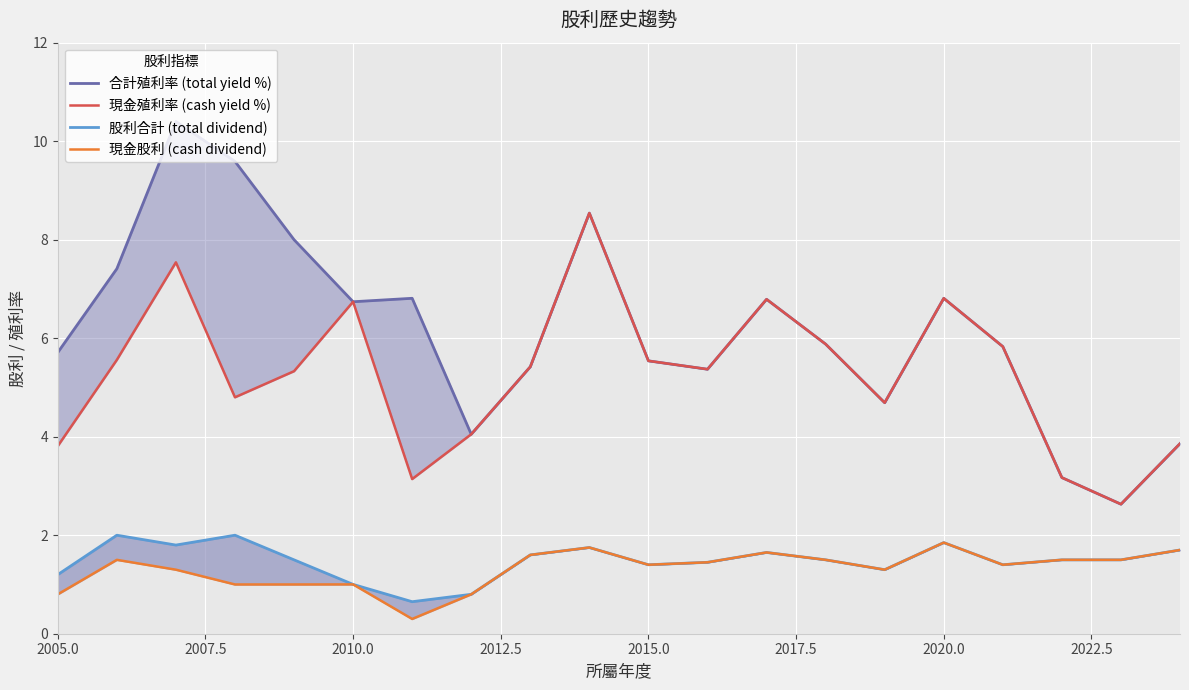

Reading right to left, list all the values displayed in this chart.

合計殖利率 (total yield %): 3.9	2.6	3.2	5.8	6.8	4.7	5.9	6.8	5.4	5.5	8.5	5.4	4.0	6.8	6.7	8.0	9.6	10.4	7.4	5.7
現金殖利率 (cash yield %): 3.9	2.6	3.2	5.8	6.8	4.7	5.9	6.8	5.4	5.5	8.5	5.4	4.0	3.1	6.7	5.3	4.8	7.5	5.6	3.8
股利合計 (total dividend): 1.7	1.5	1.5	1.4	1.9	1.3	1.5	1.6	1.4	1.4	1.8	1.6	0.8	0.7	1.0	1.5	2.0	1.8	2.0	1.2
現金股利 (cash dividend): 1.7	1.5	1.5	1.4	1.9	1.3	1.5	1.6	1.4	1.4	1.8	1.6	0.8	0.3	1.0	1.0	1.0	1.3	1.5	0.8